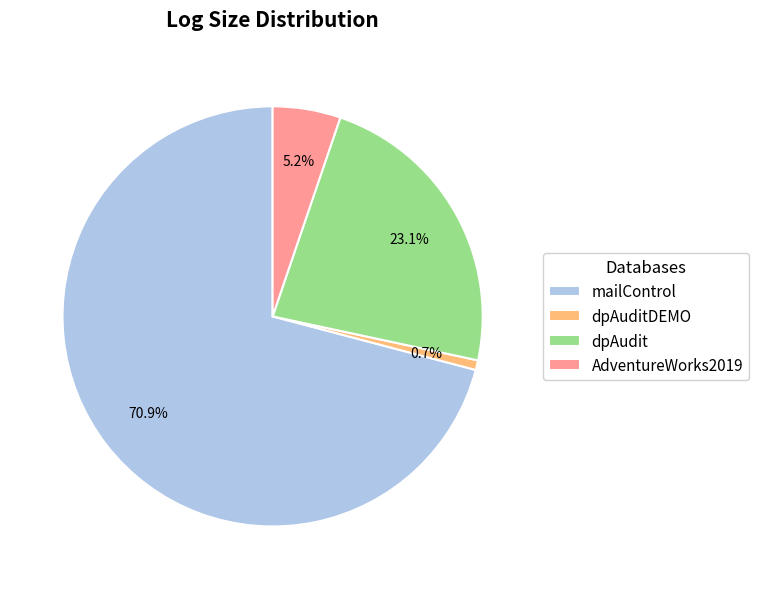

To the nearest percent, what percentage of the pie is AdventureWorks2019?

5%